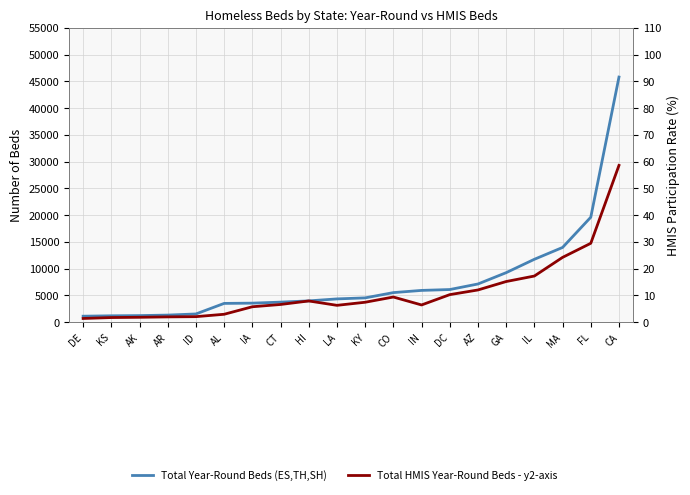

Reading left to right, what are all the values shown in this chart?

Total Year-Round Beds (ES,TH,SH): 1122	1198	1235	1330	1543	3515	3563	3752	3986	4355	4548	5532	5944	6106	7145	9261	11760	13972	19622	45819
Total HMIS Year-Round Beds (ES,TH,SH) - y2-axis: 699	870	920	994	1039	1484	2888	3315	3972	3154	3731	4707	3225	5152	6028	7603	8631	12117	14751	29311